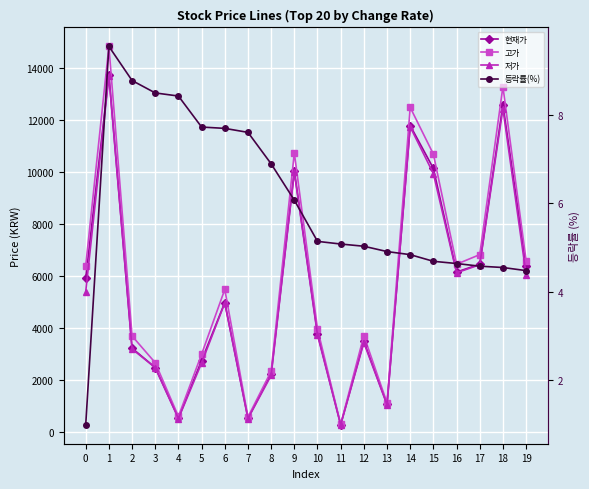

Where is 등락률(%) nearest to the value 5?

12